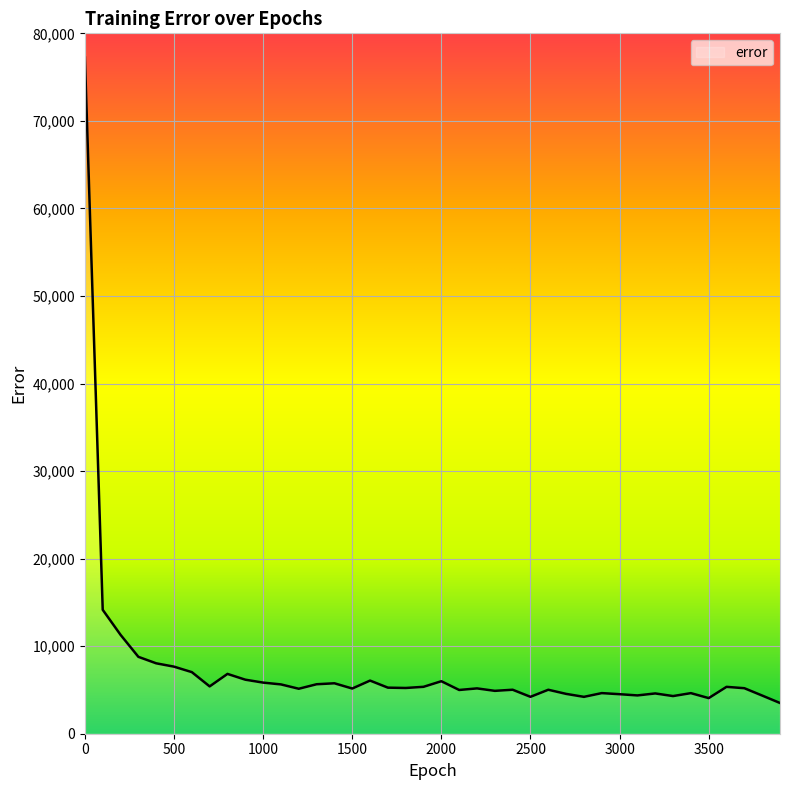

True or false: there are more than 2 points higher than both neighbors.

True